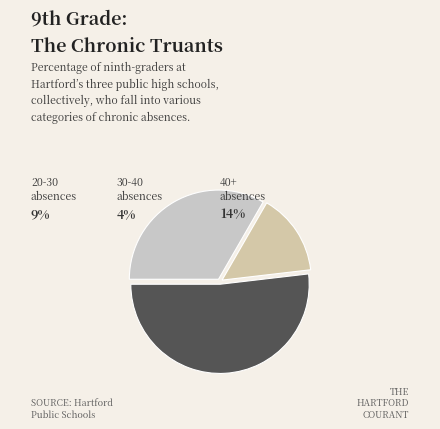

Count the number of slices in the pie.

3